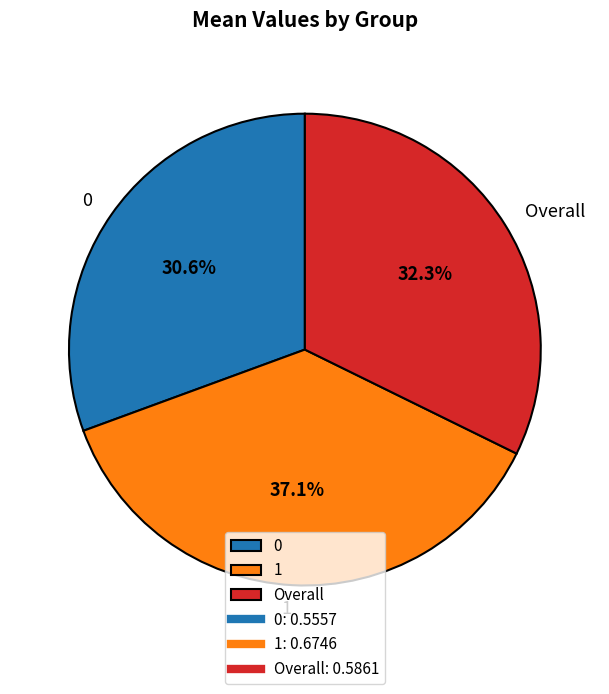

Do 0 and 1 together represent more than half of the pie?

Yes